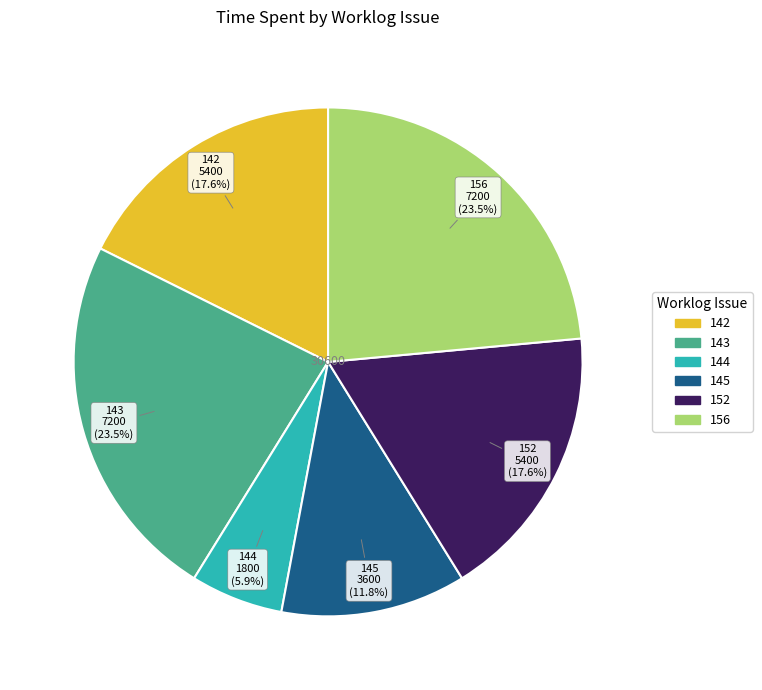

How many segments does this pie chart have?

6